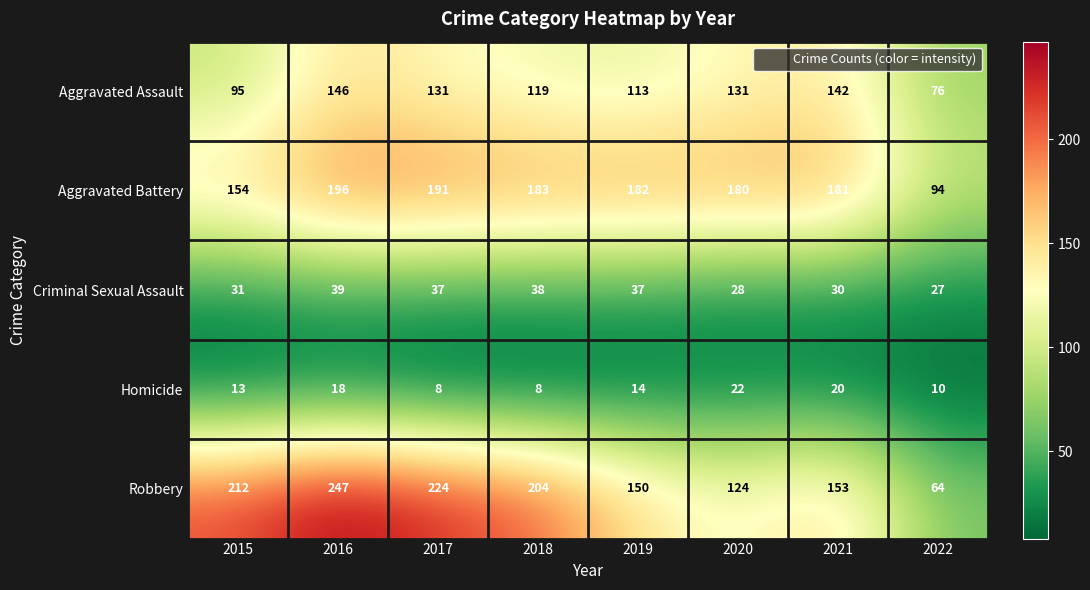

Rank the categories by Aggravated Battery value from lowest to highest.

2022, 2015, 2020, 2021, 2019, 2018, 2017, 2016